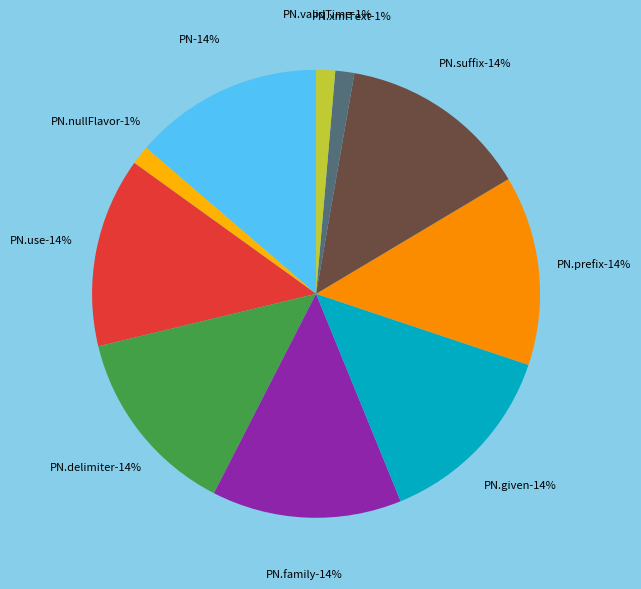

Count the number of slices in the pie.

10